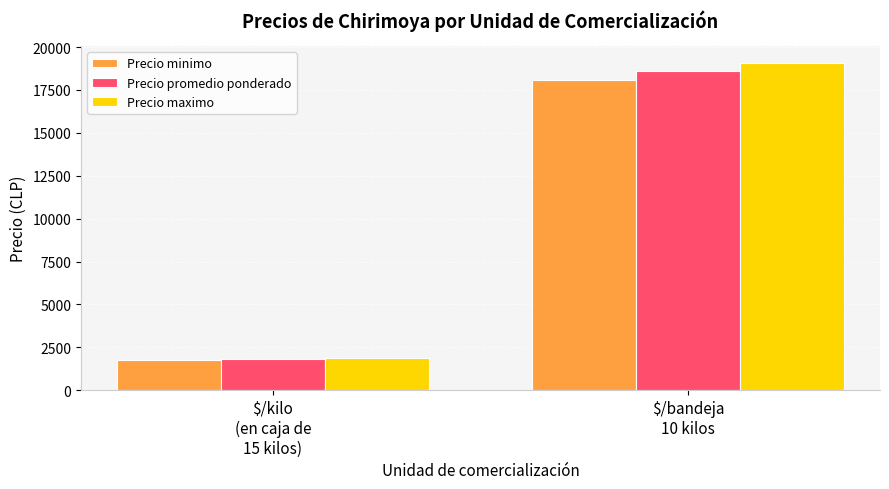

What is the difference between the maximum and minimum values in the Precio minimo series?

16321.2